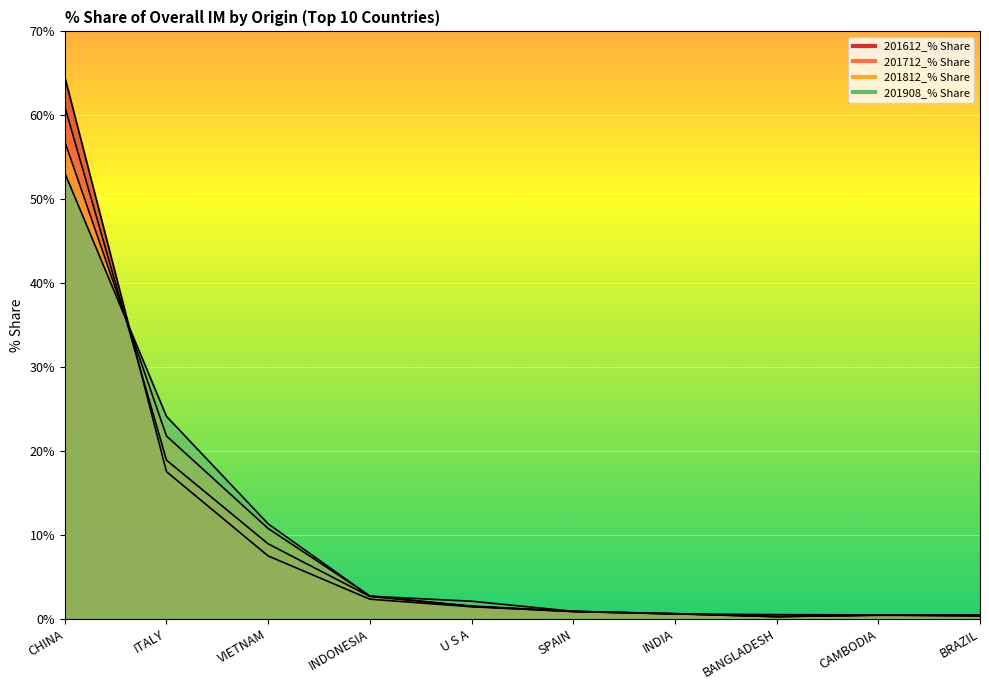

Reading right to left, list all the values displayed in this chart.

201612_% Share: 0.3	0.5	0.3	0.6	0.9	1.4	2.3	7.5	17.5	64.6
201712_% Share: 0.4	0.4	0.3	0.6	0.9	1.5	2.7	8.9	18.9	61.0
201812_% Share: 0.4	0.4	0.3	0.6	0.9	1.5	2.7	10.8	21.8	56.9
201908_% Share: 0.5	0.5	0.5	0.6	0.9	2.1	2.7	11.3	24.1	53.1